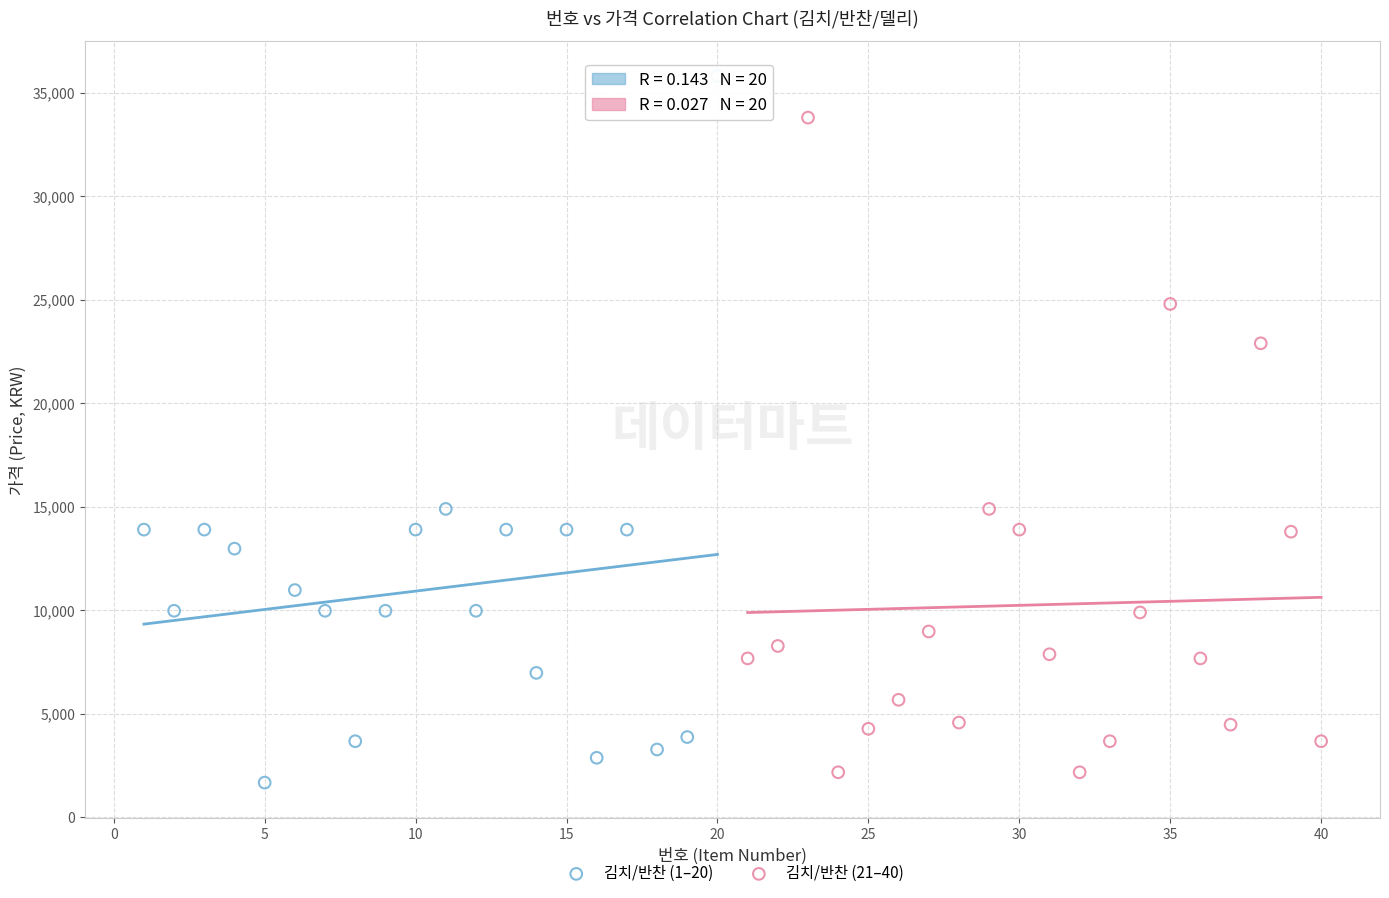

Which series has the widest spread of Y values?

김치/반찬 (1–20)